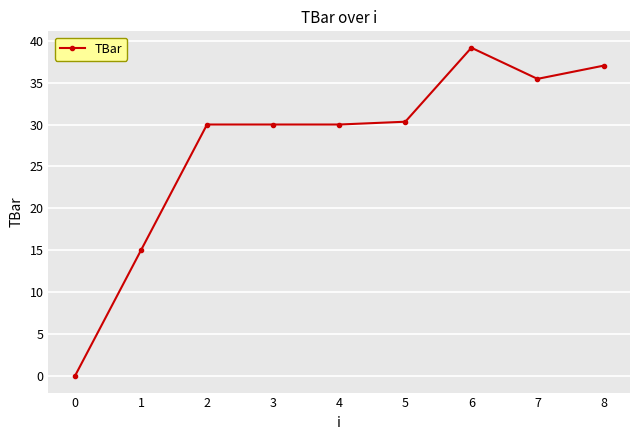

Reading right to left, transcribe all the data shown in this chart.

37.0	35.4	39.2	30.3	30.0	30.0	30.0	15.0	0.0